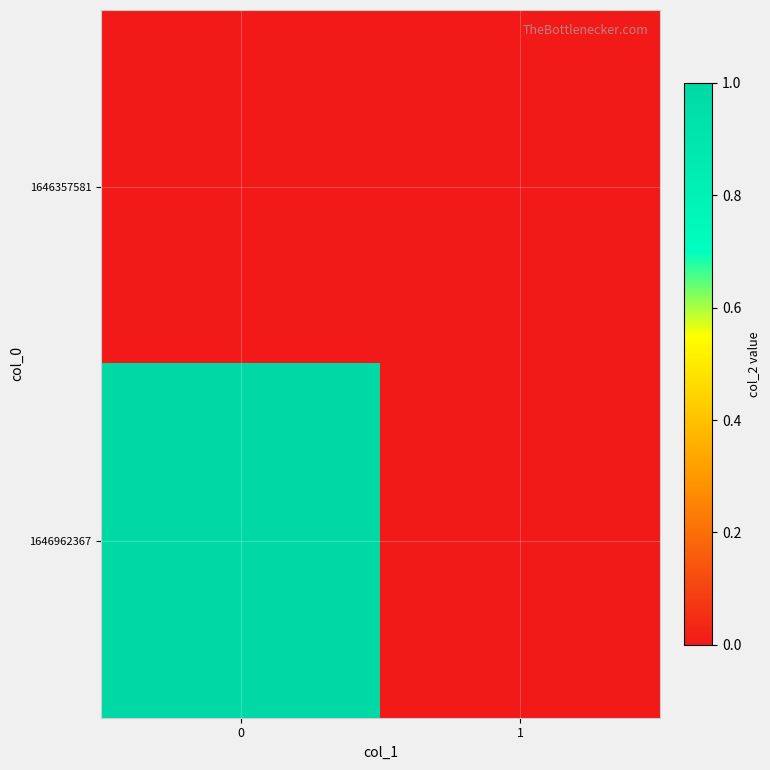

Rank the series by their average value, from highest to lowest.

1646962367, 1646357581